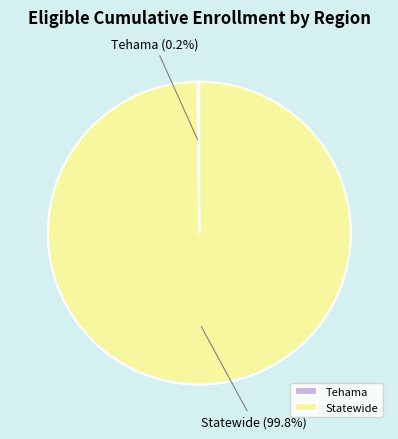

Does any single category account for the majority?

Yes